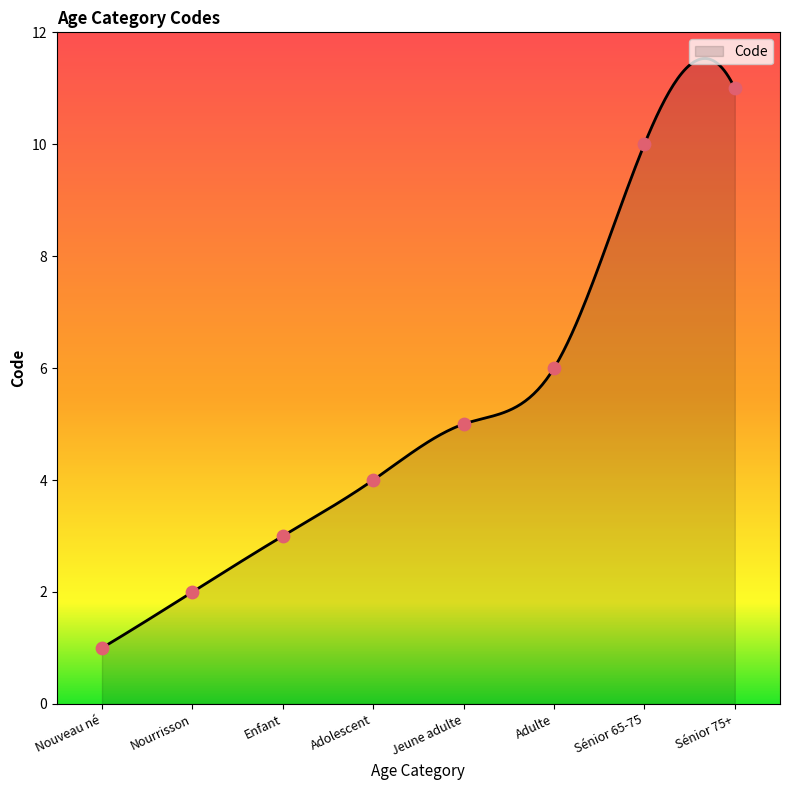

Which has a higher value, Enfant or Adulte?

Adulte